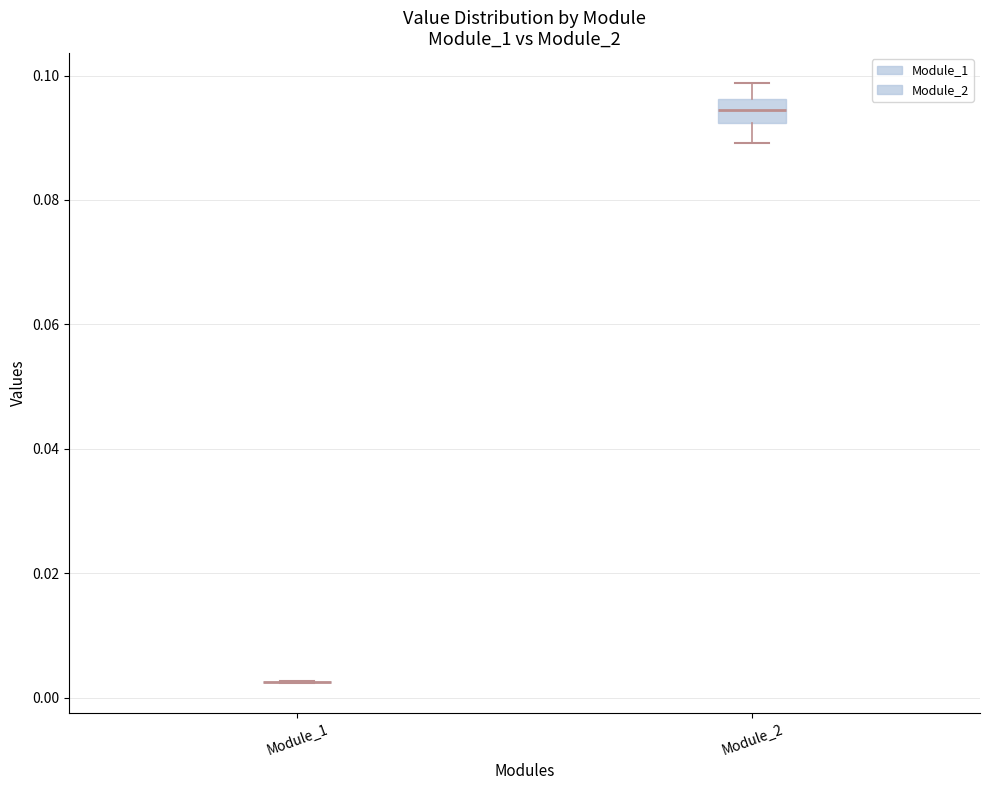

Which box is the tallest, from its lower edge to its upper edge?

Module_2